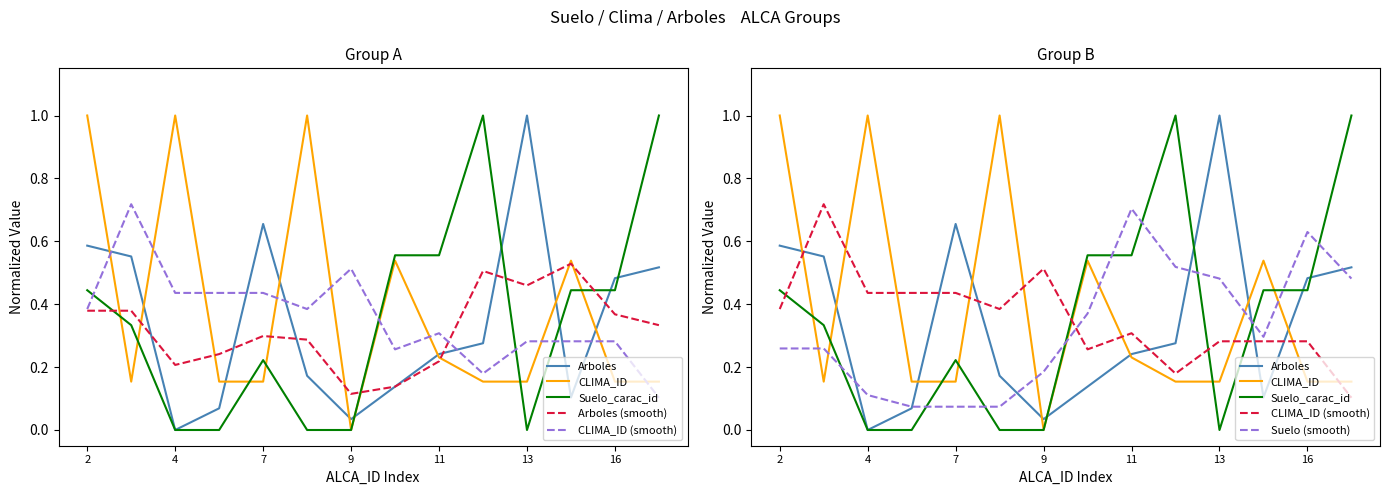

How many times do Suelo (smooth) and Suelo_carac_id cross each other?

10